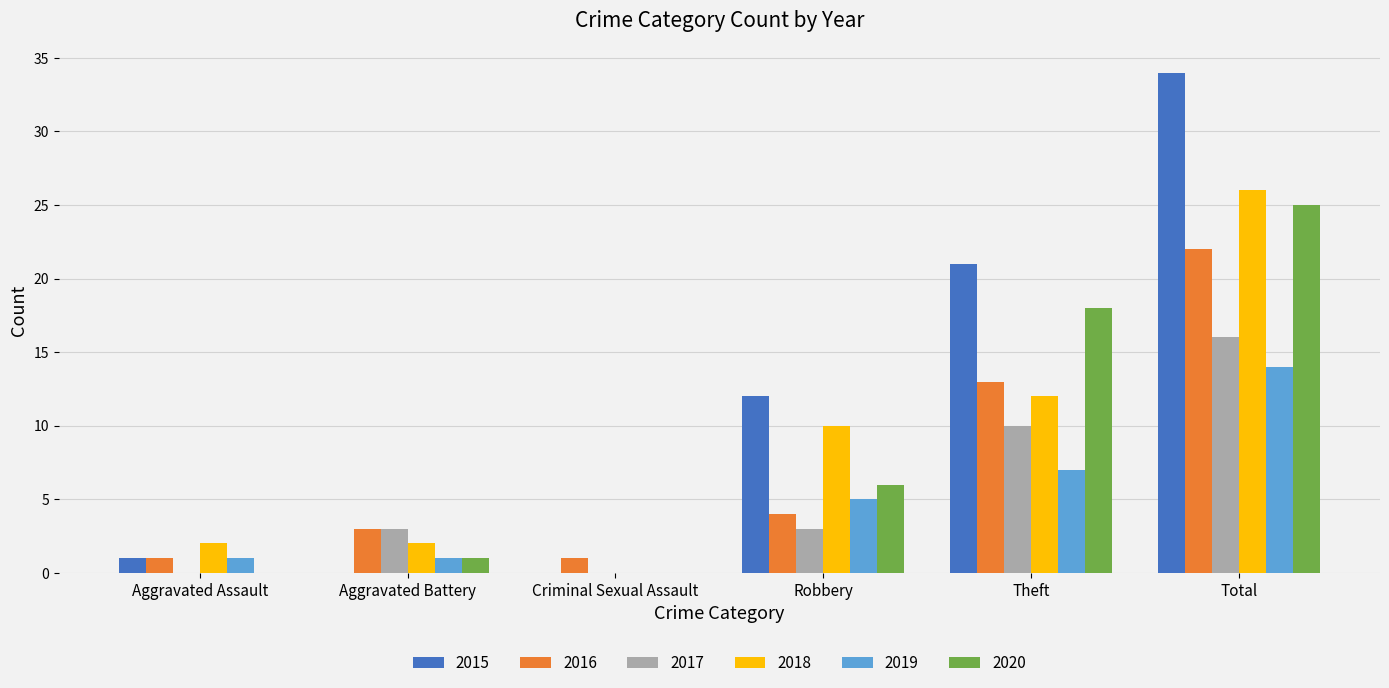

Which category has the highest value across all series?

Total